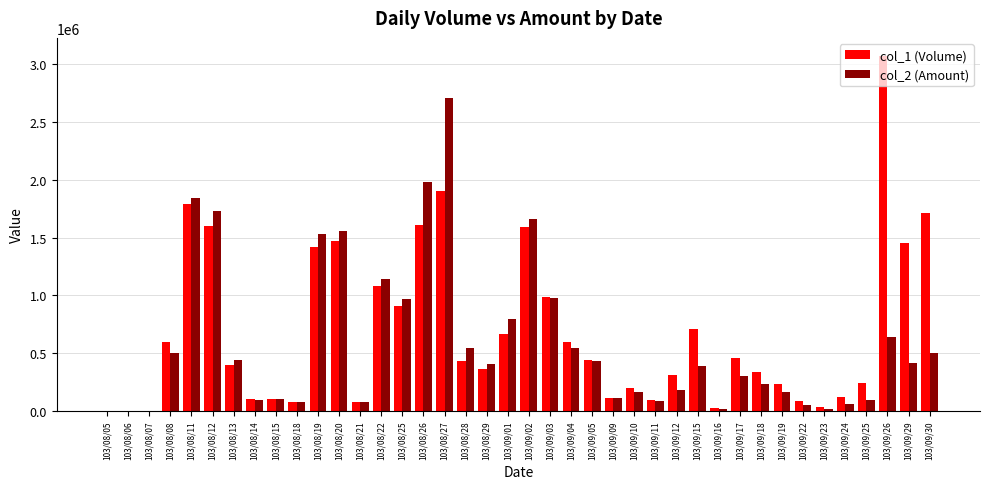

At which category is the sum across all series the highest?

103/08/27